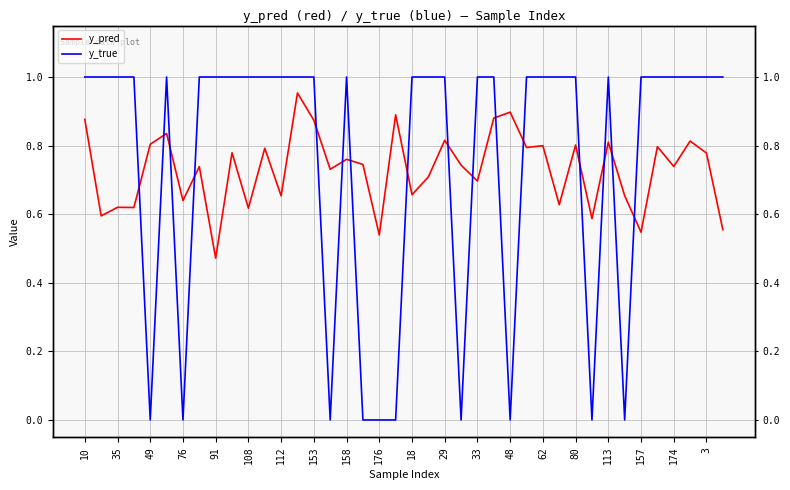

How many lines are shown in the chart?

2